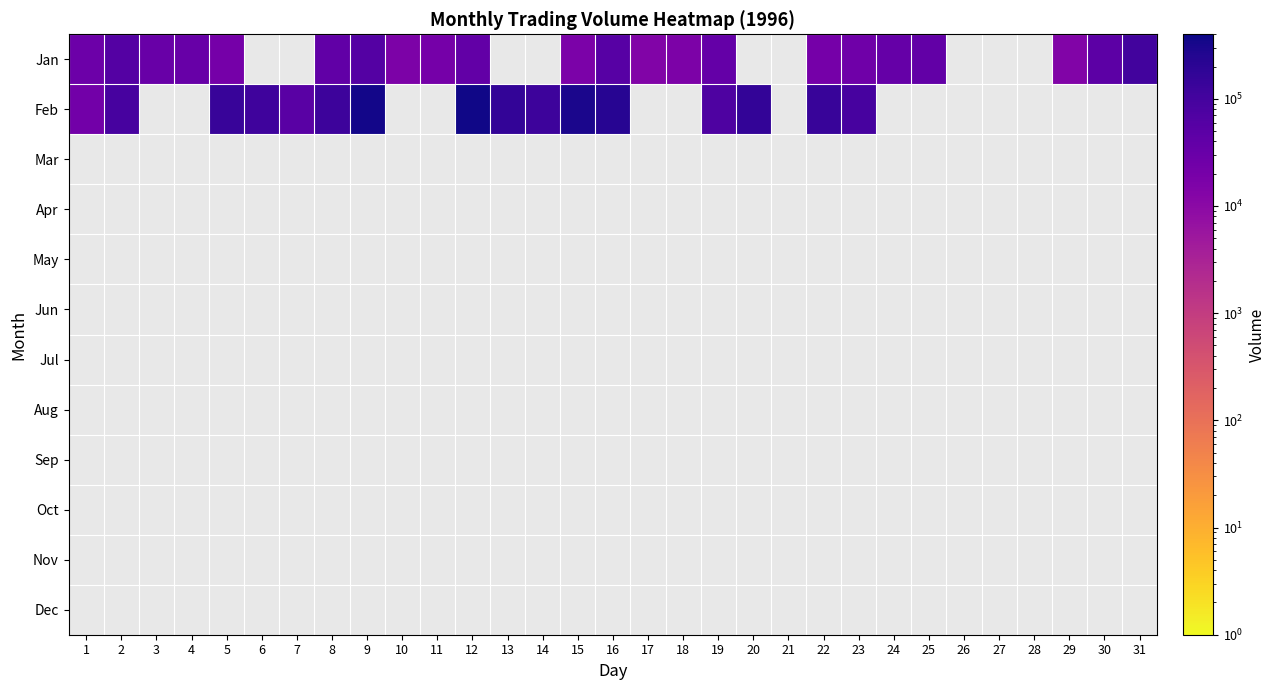

Which series changed the most between 1 and 30?

Jan